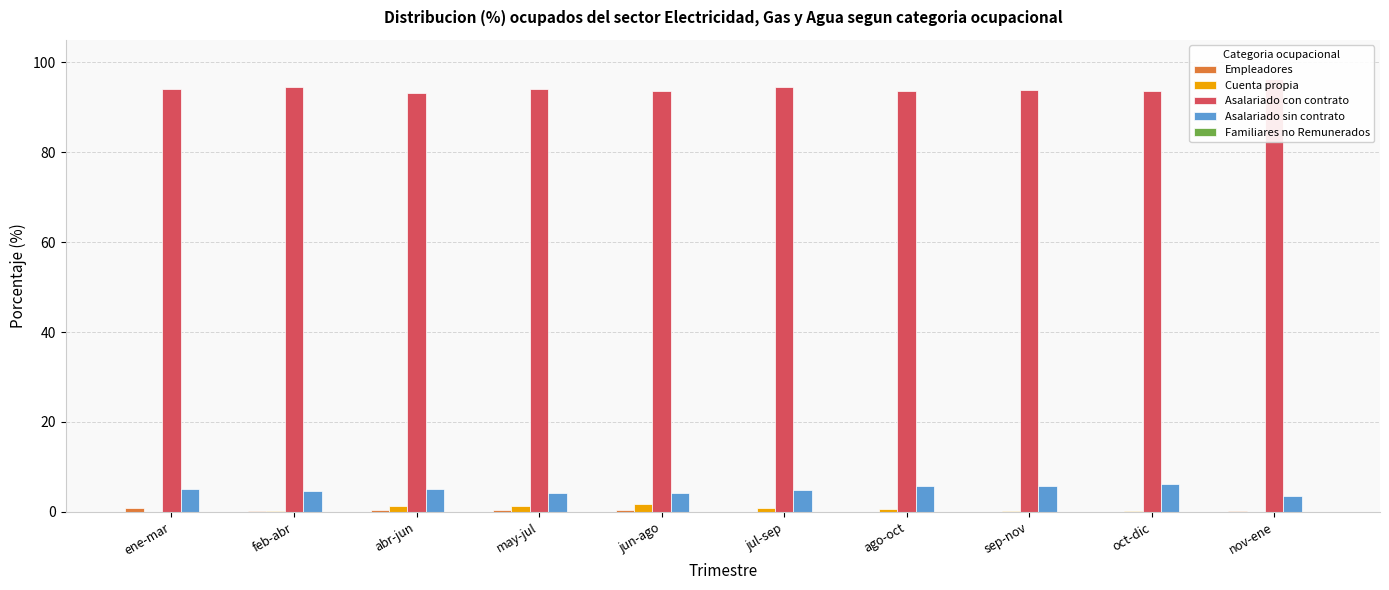

How many groups of bars are there?

10